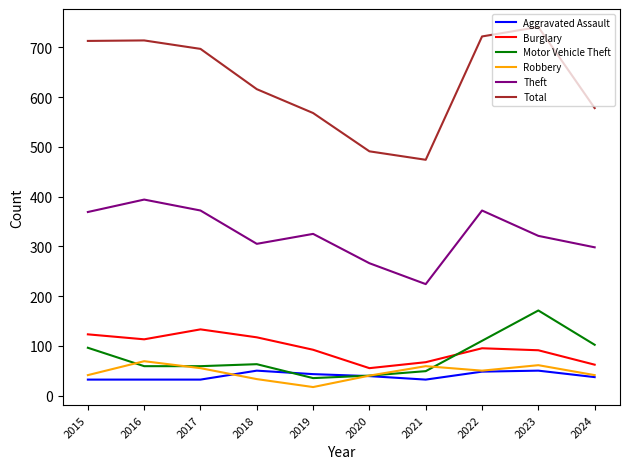

Which series has the largest total across all categories?

Total